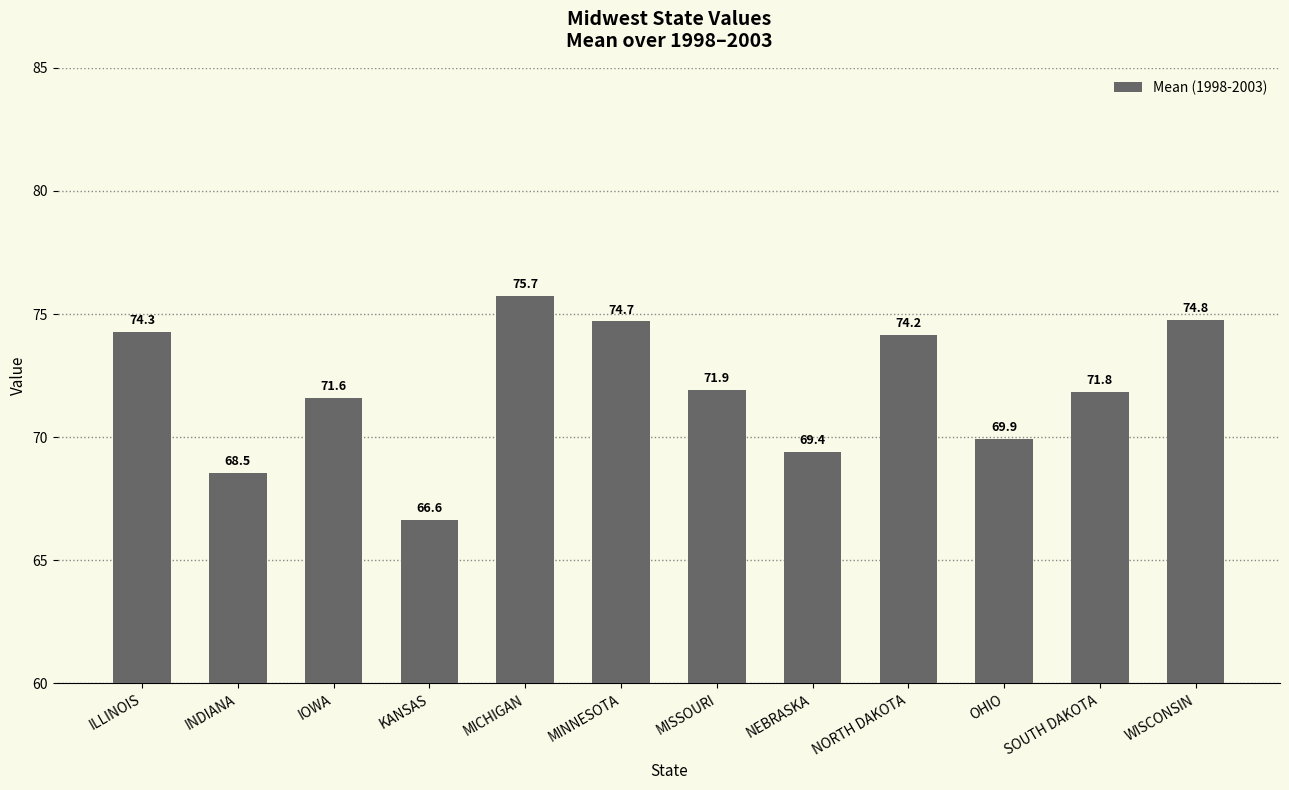

How many bars are there in total?

12